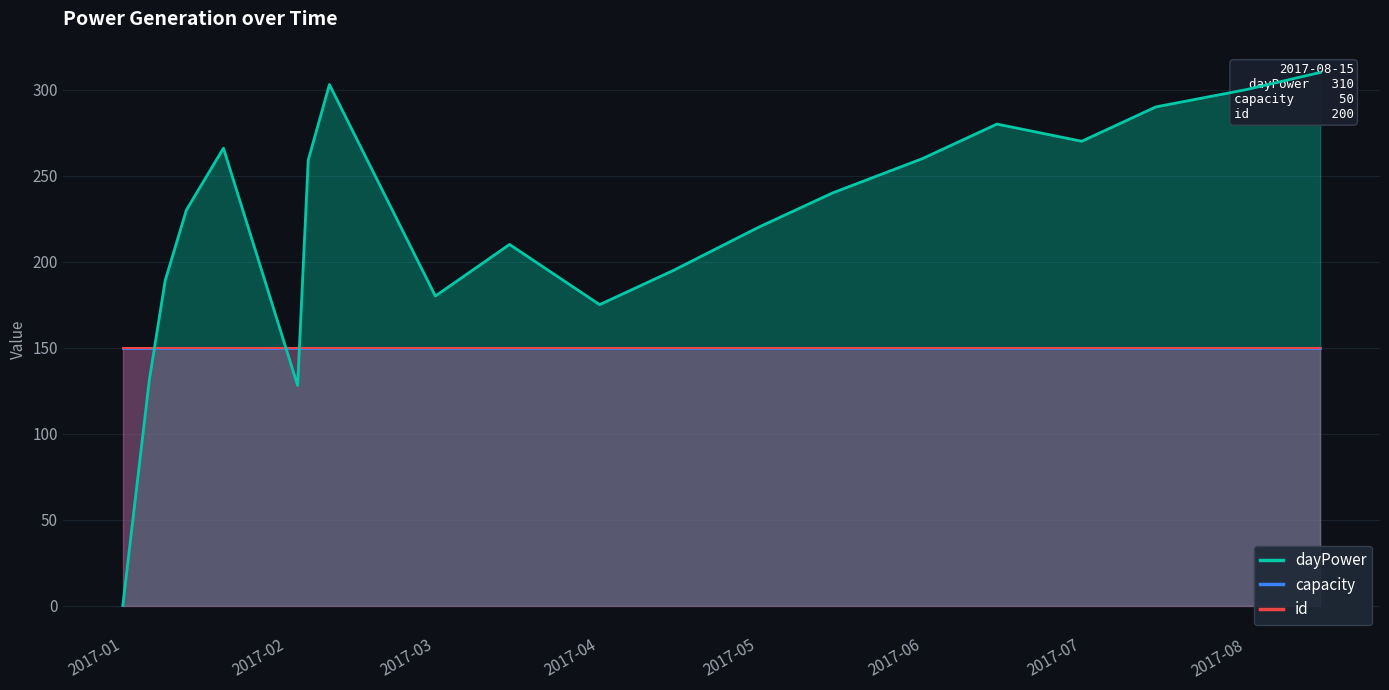

Rank the series by their maximum value, from lowest to highest.

capacity, id, dayPower